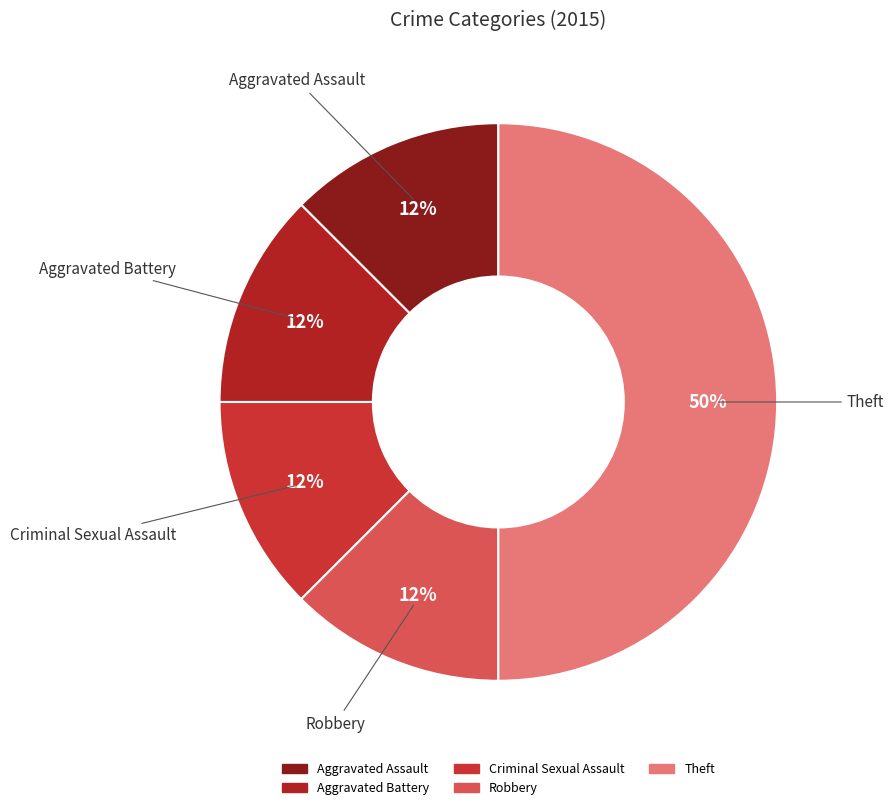

Is Robbery the majority of the pie?

No